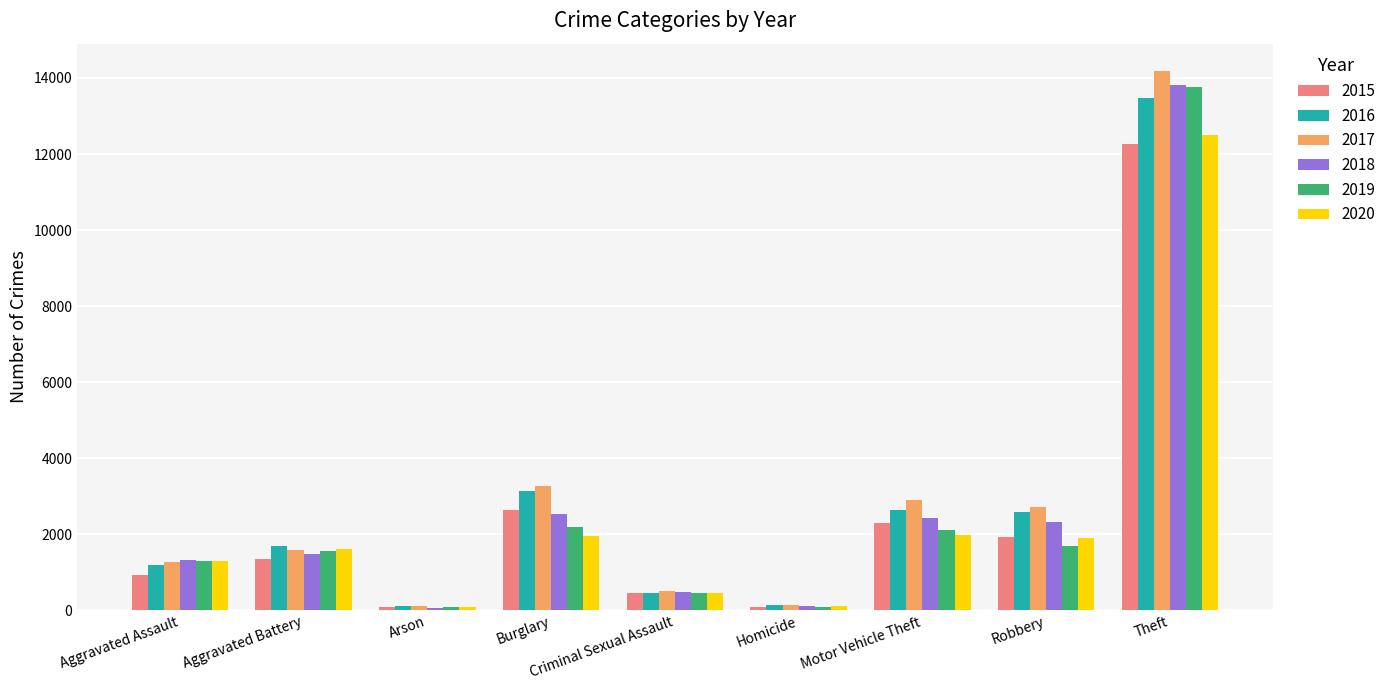

How many bars are there in each group?

6